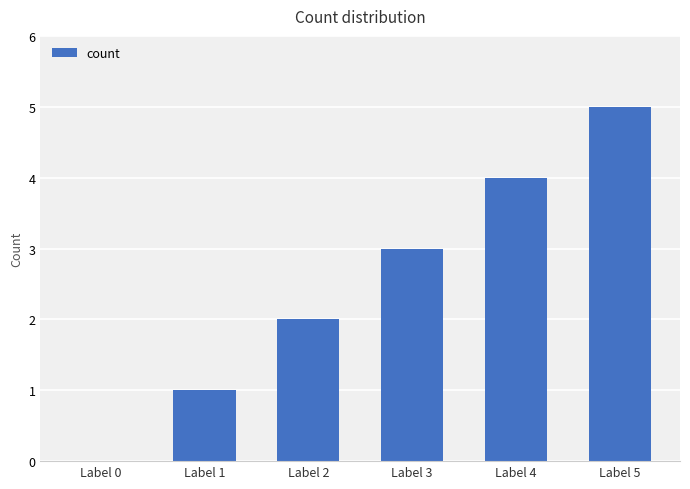

What is the greatest value displayed?

5